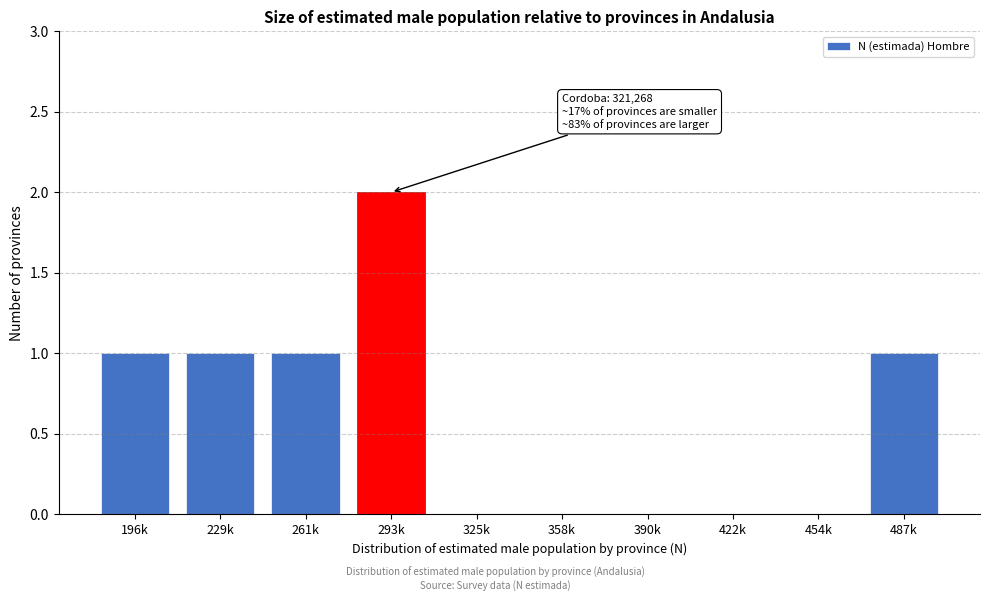

Reading left to right, extract all data points from this chart.

196k=1	229k=1	261k=1	293k=2	325k=0	358k=0	390k=0	422k=0	454k=0	487k=1